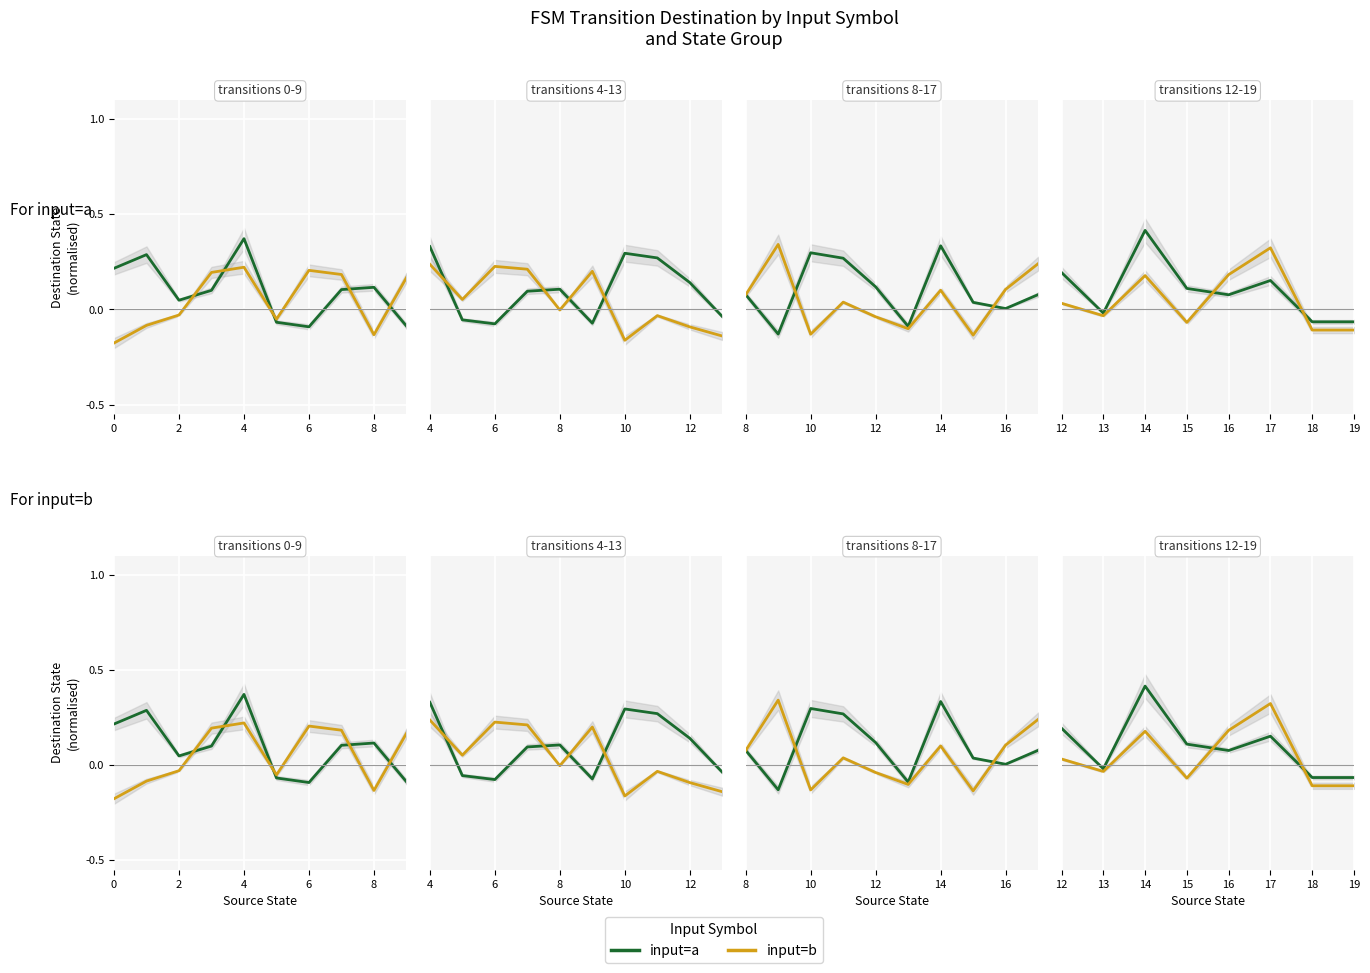

Which series has the widest spread of values?

input=a